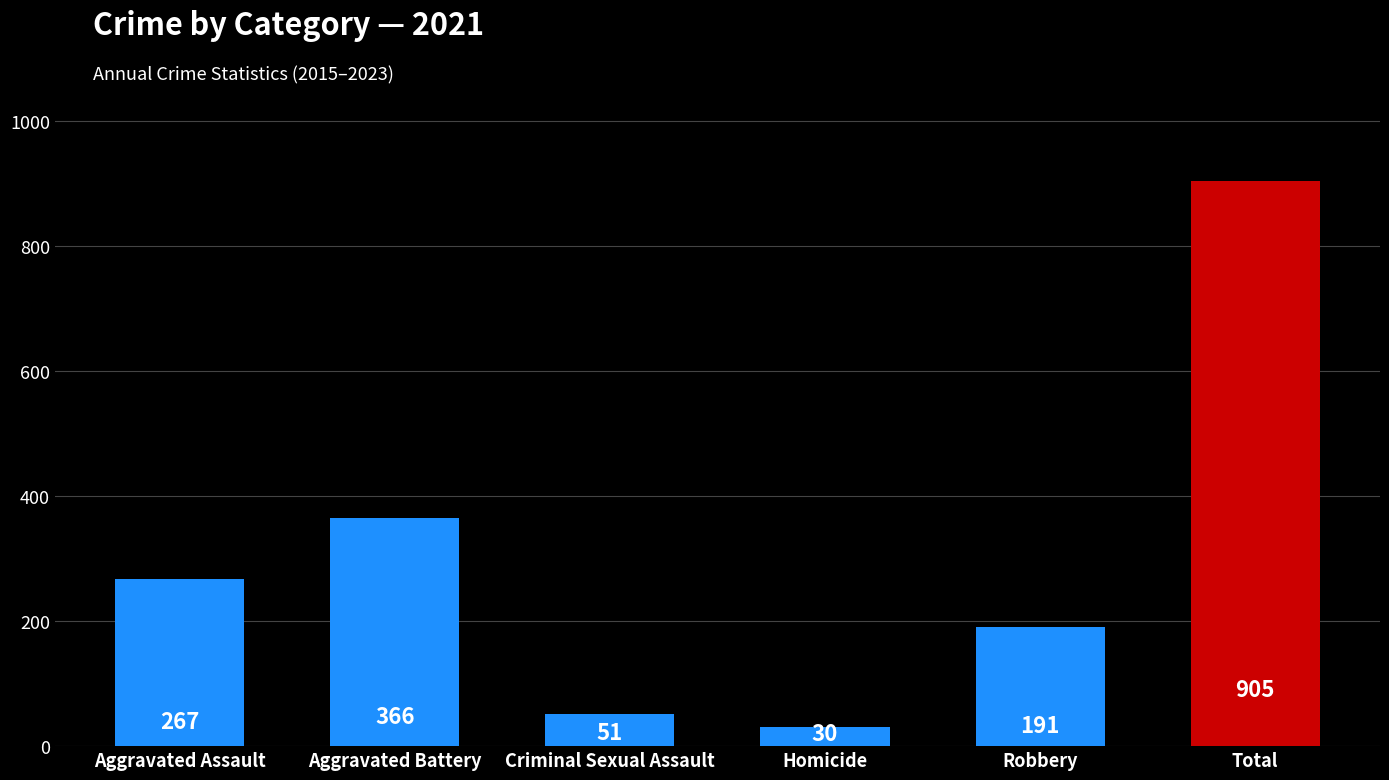

Which series has the widest spread of values?

Total